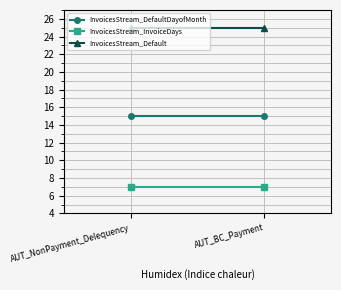

What is the sum of all InvoicesStream_DefaultDayofMonth values?

30